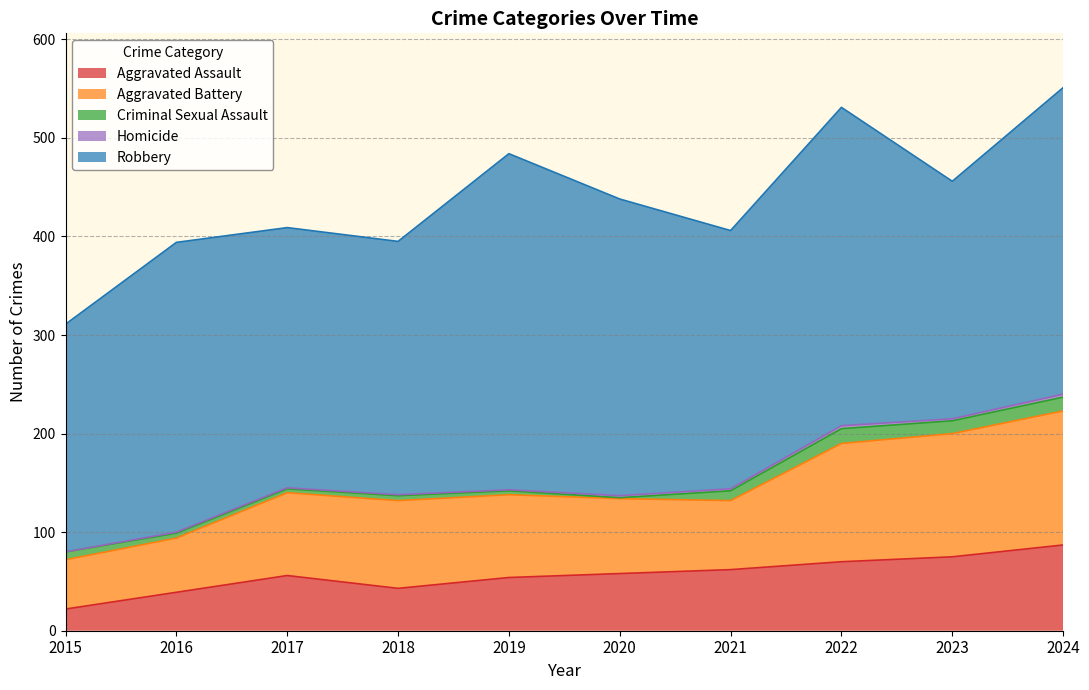

Reading left to right, transcribe all the data shown in this chart.

Aggravated Assault: 22	39	56	43	54	58	62	70	75	87
Aggravated Battery: 50	55	84	89	84	76	70	120	125	136
Criminal Sexual Assault: 8	5	4	5	4	1	10	15	13	14
Homicide: 0	1	1	1	1	2	2	3	2	3
Robbery: 231	294	264	257	341	301	262	323	241	311